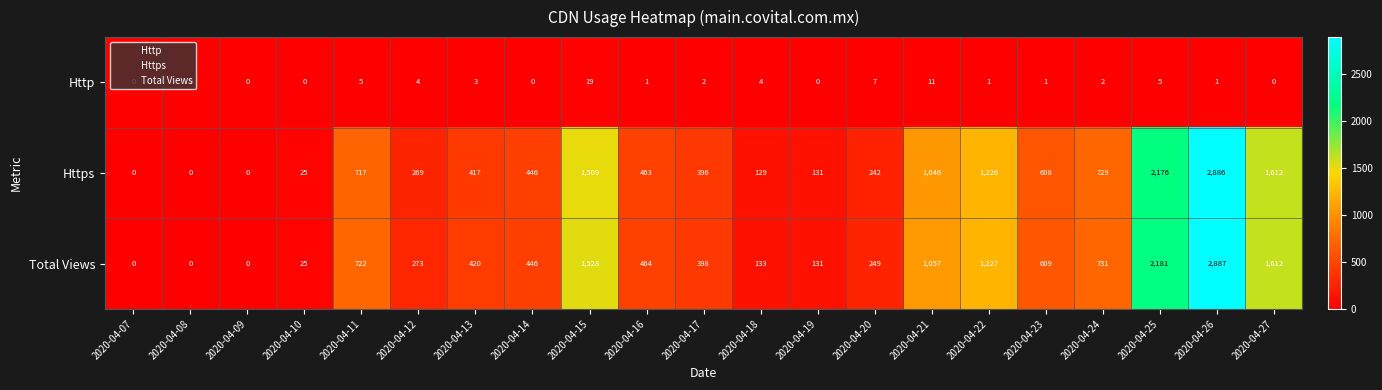

What is the total value across all series at 2020-04-27?

3224